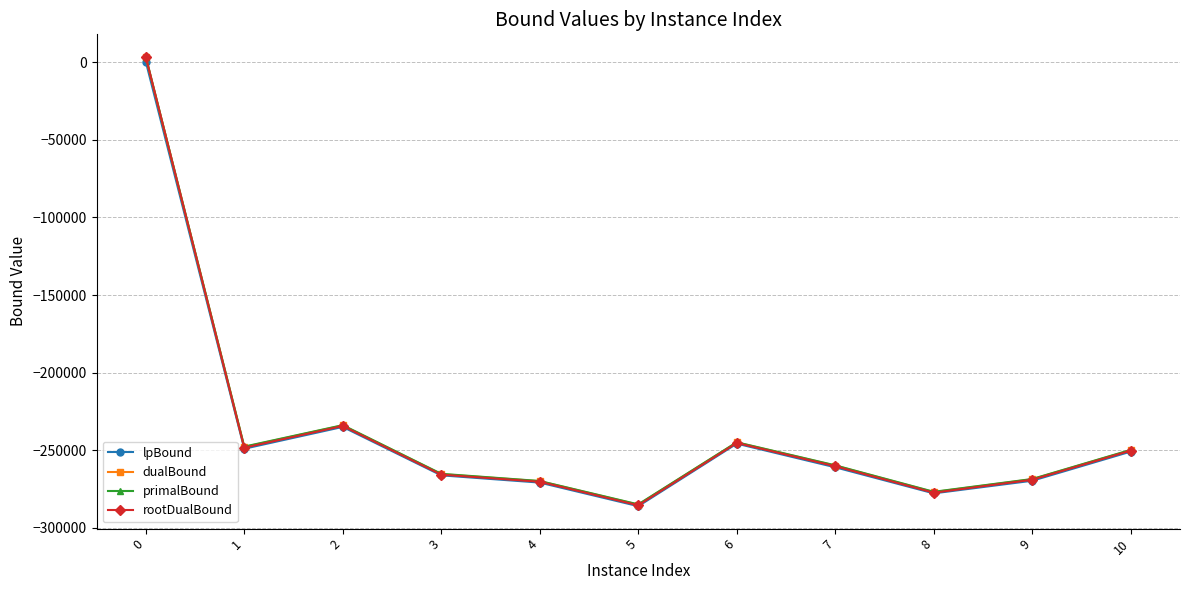

True or false: primalBound has more than 0 points higher than both neighbors.

True